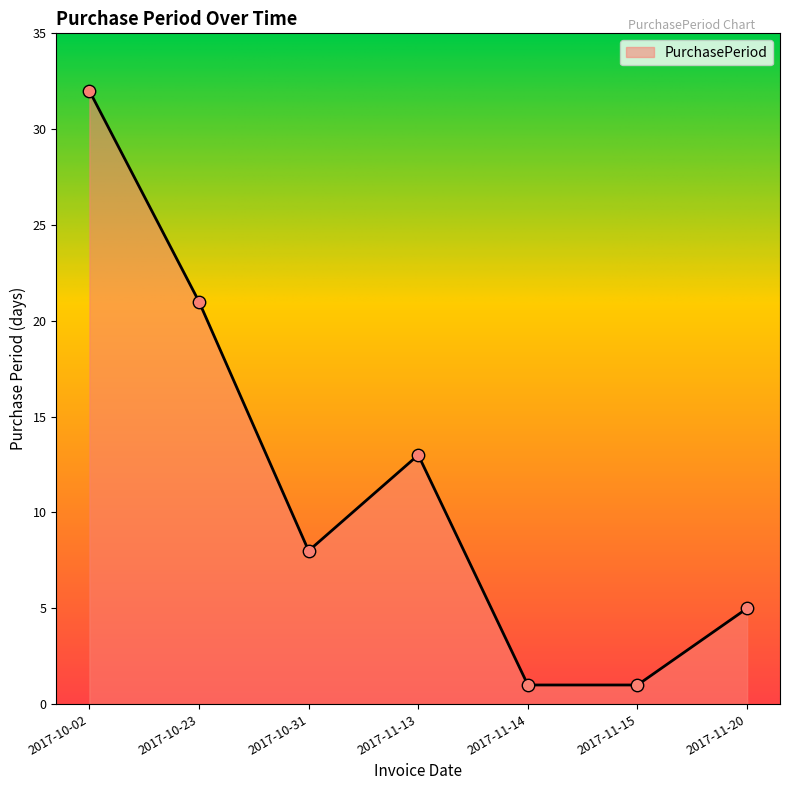

Approximately how many times larger is the value at 2017-11-13 compared to 2017-11-14?

13.0